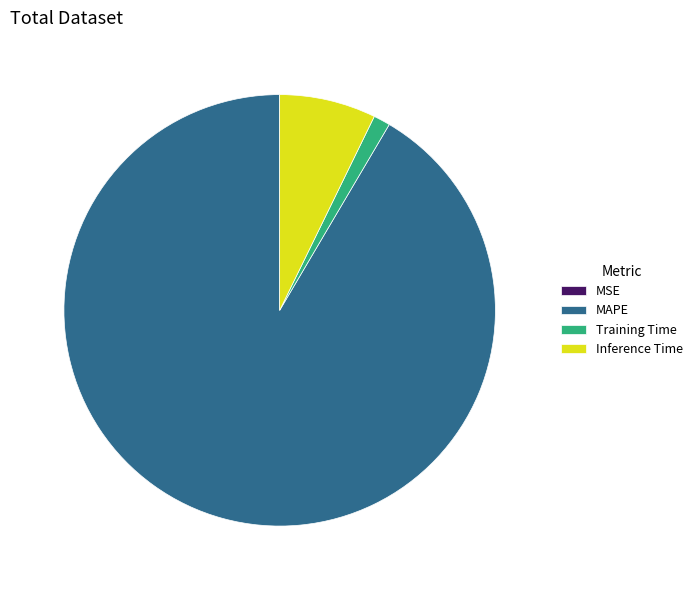

Between Training Time and MAPE, which is larger?

MAPE